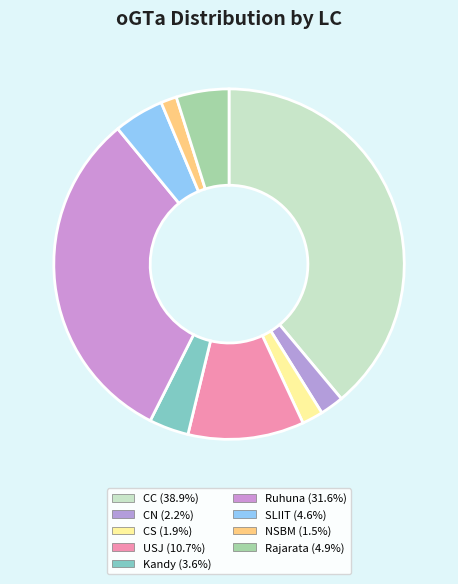

How many slices are in this pie chart?

9